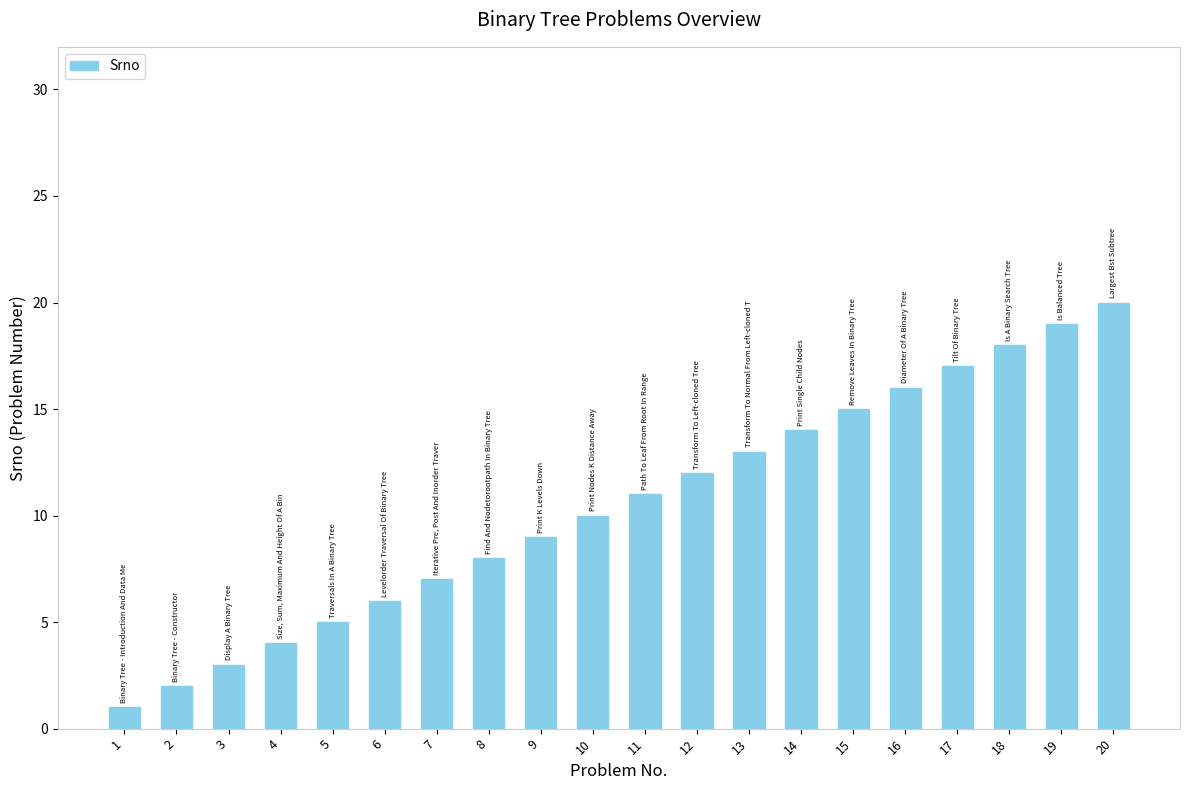

How many data points are less than 11?

10